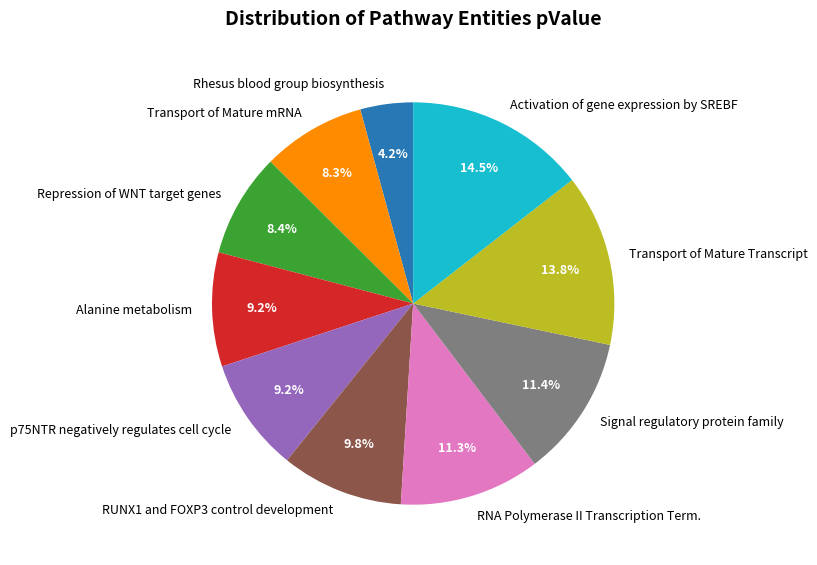

How much of the chart is everything except RNA Polymerase II Transcription Term.?

88.7%